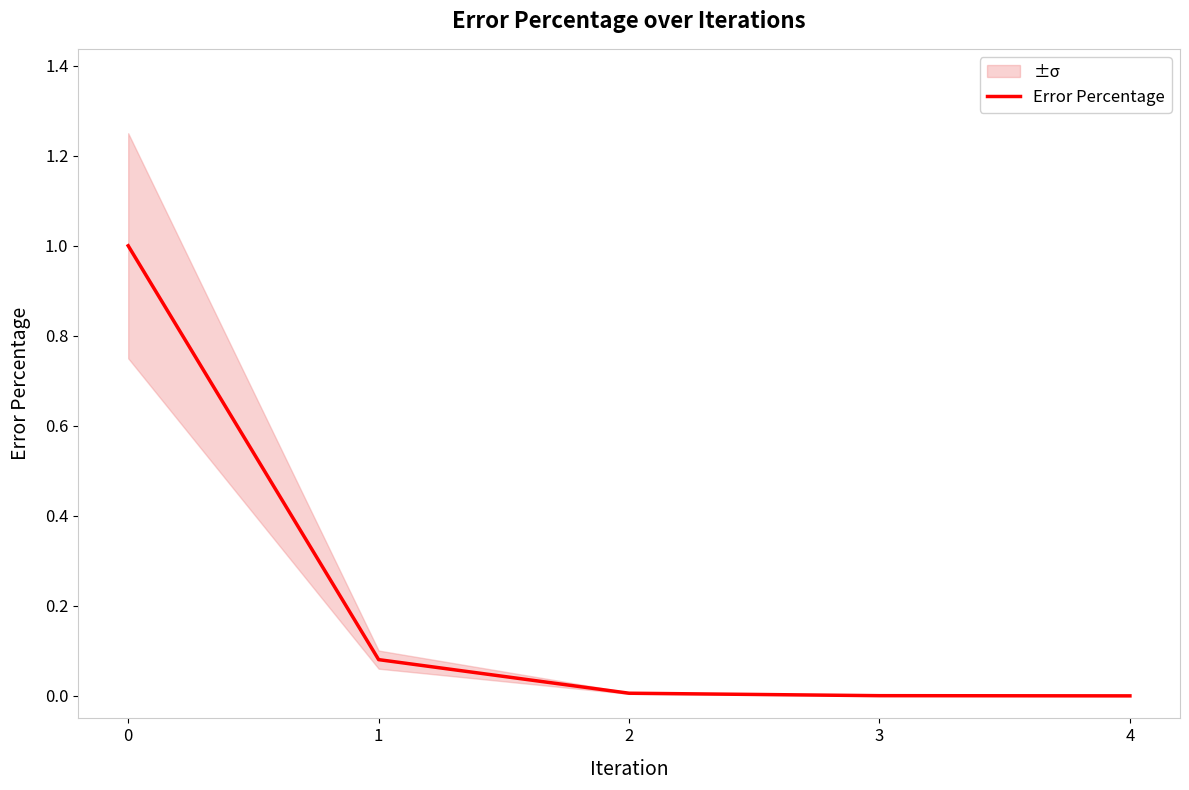

Reading left to right, what are all the values shown in this chart?

1.0	0.1	0.0	0.0	0.0